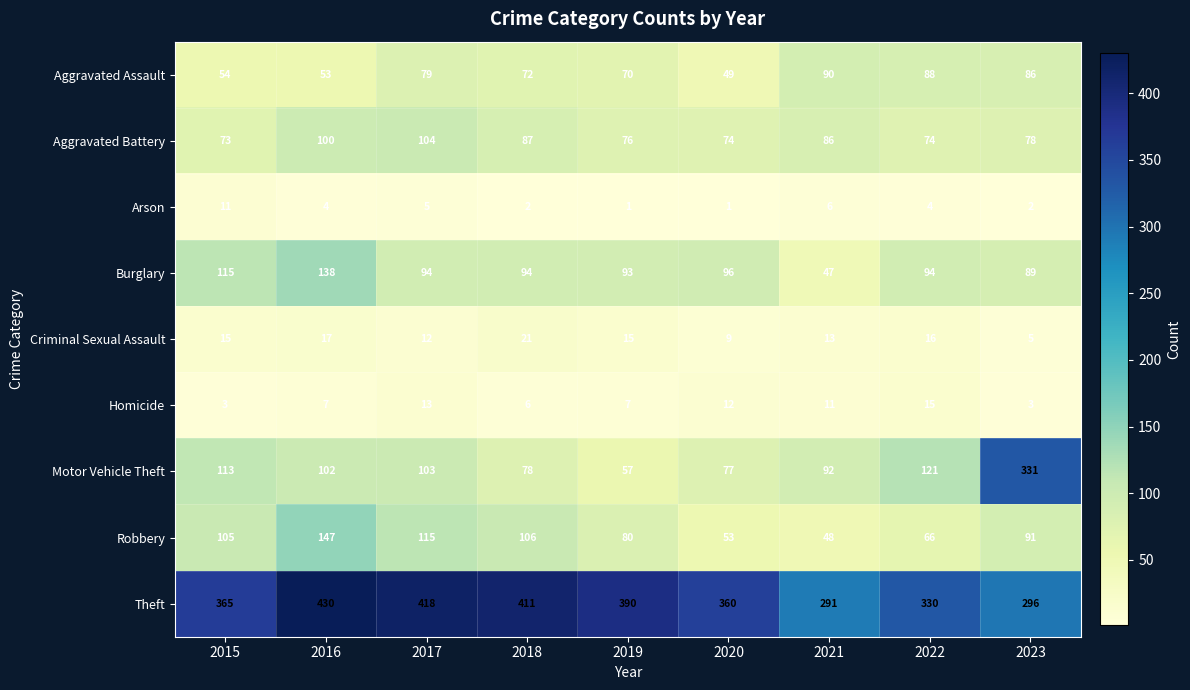

What is the total value across all series at 2015?

854